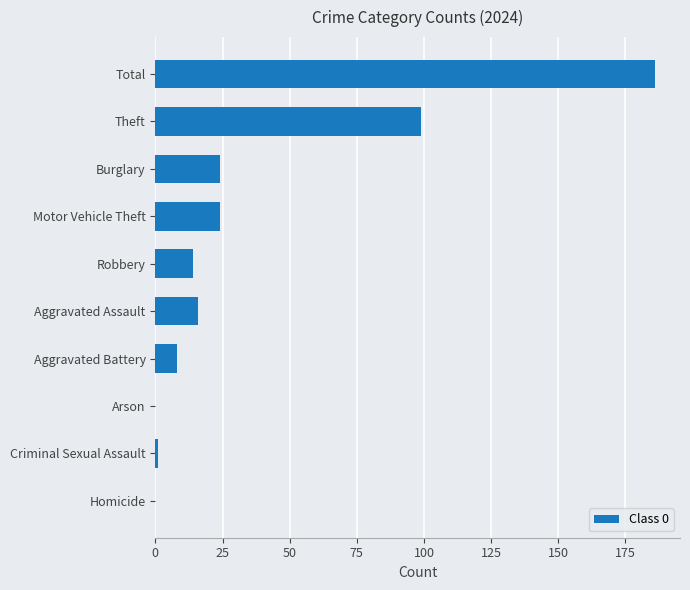

What is the greatest value displayed?

186